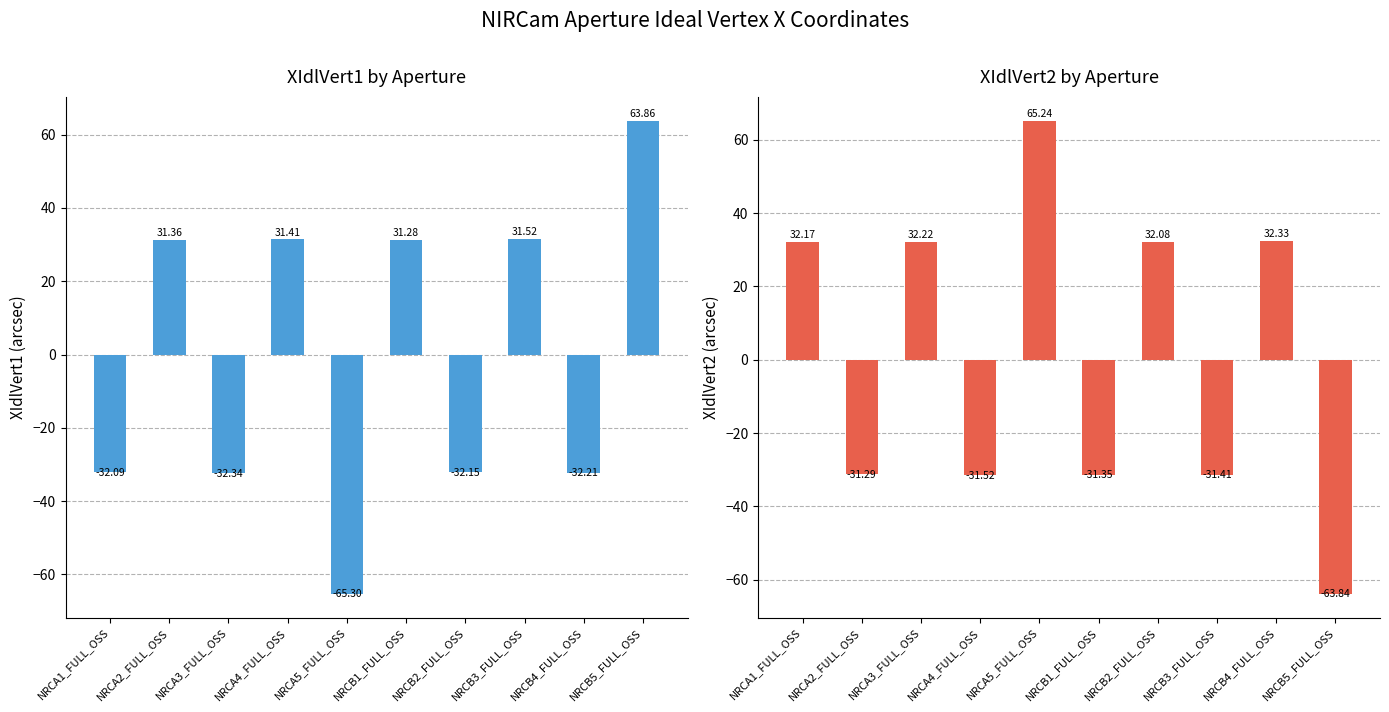

Which category has the lowest value across all series?

NRCA5_FULL_OSS